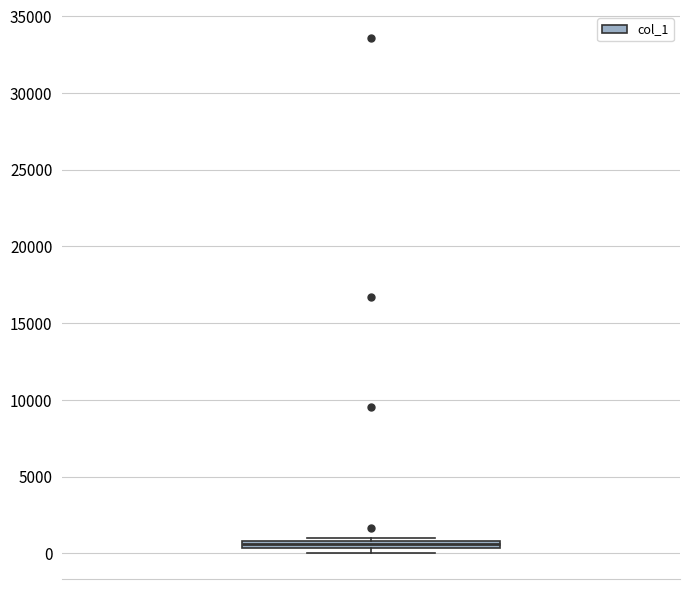

Where is the lower edge of the box on the y-axis? The values are not printed on the chart, so give them approximately, as read against the axis.

500